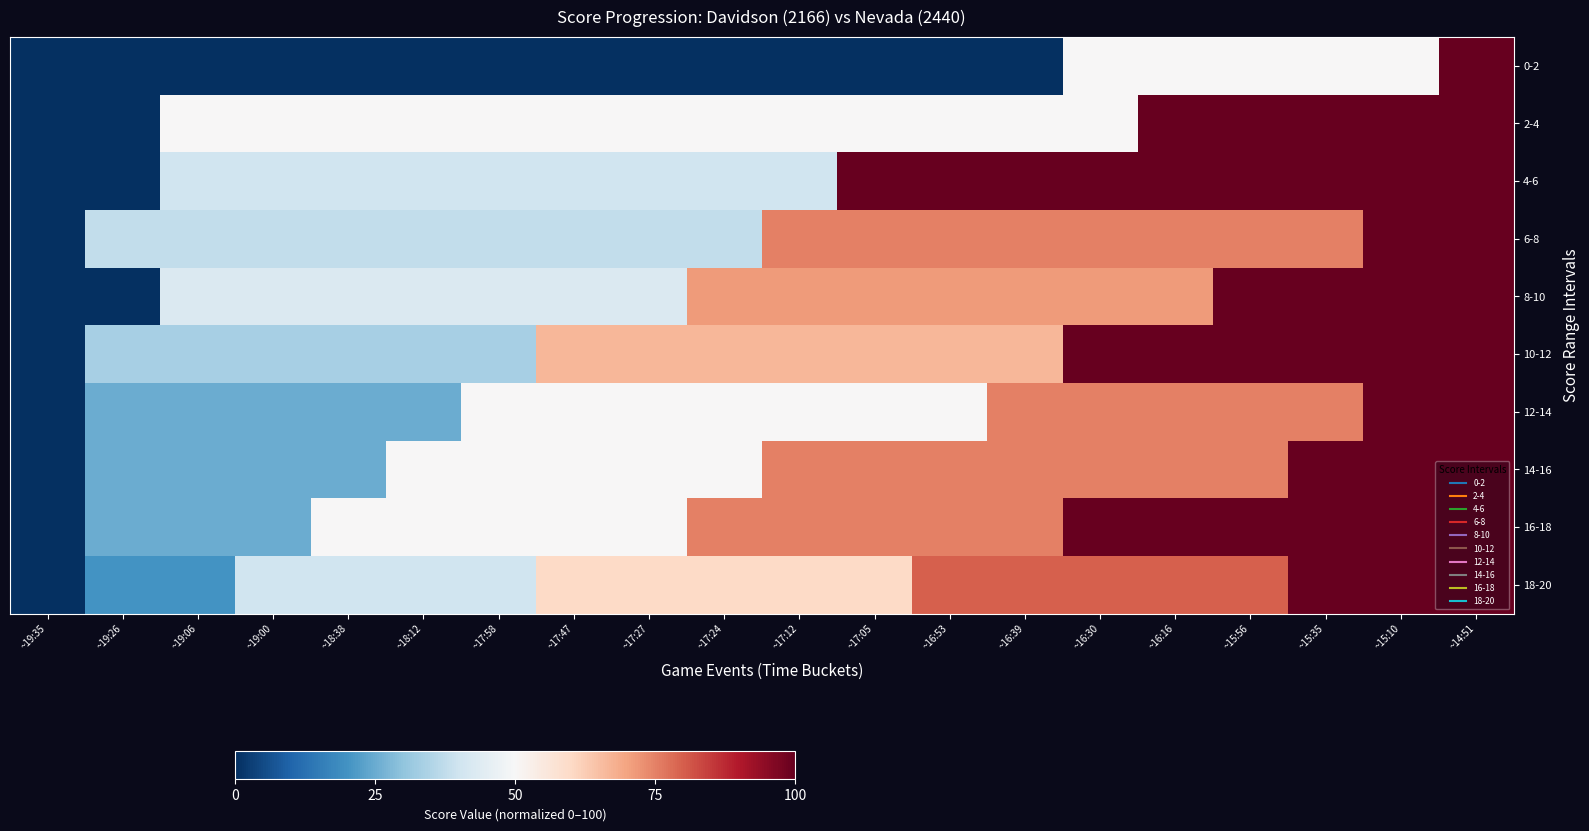

What is the greatest value displayed?

100.0